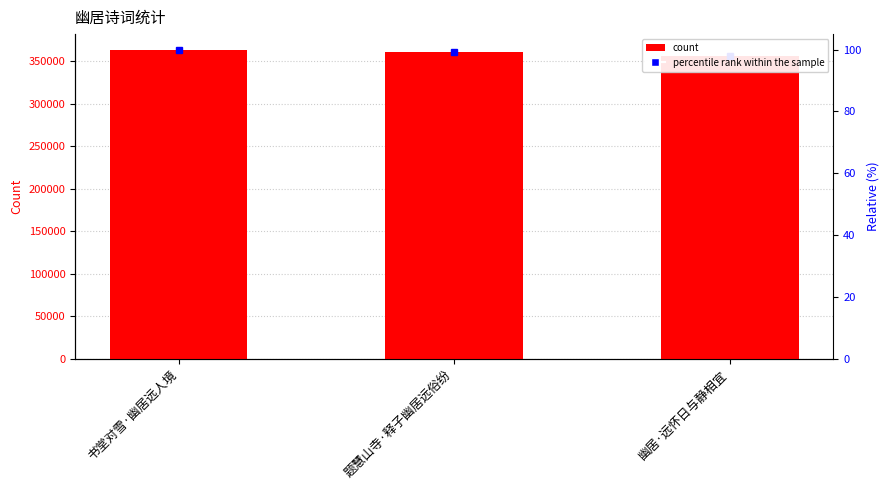

What is the label of the 3rd bar from the left?

幽居·远怀日与静相宜